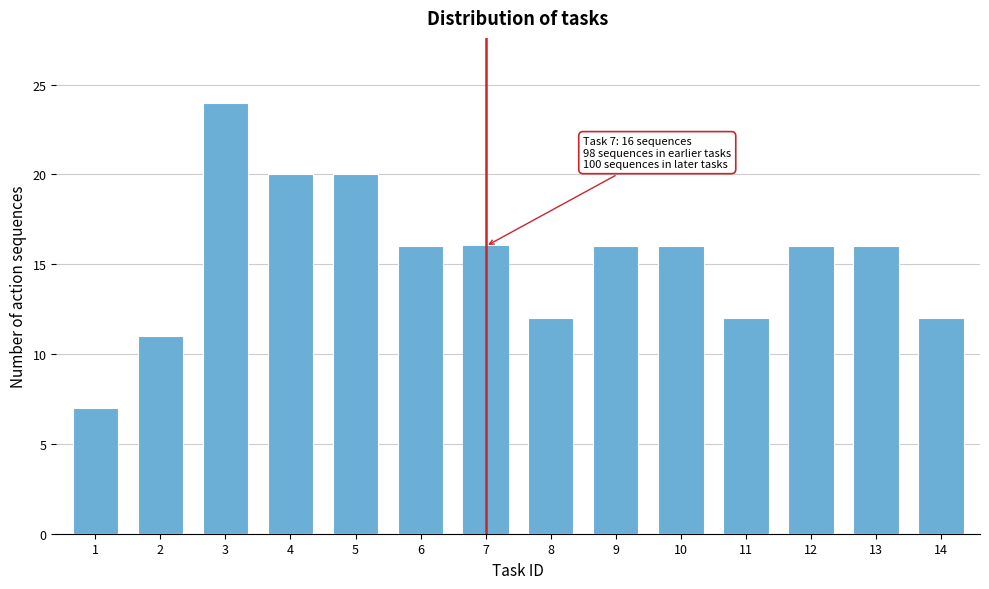

Reading left to right, what are all the values shown in this chart?

7	11	24	20	20	16	16	12	16	16	12	16	16	12